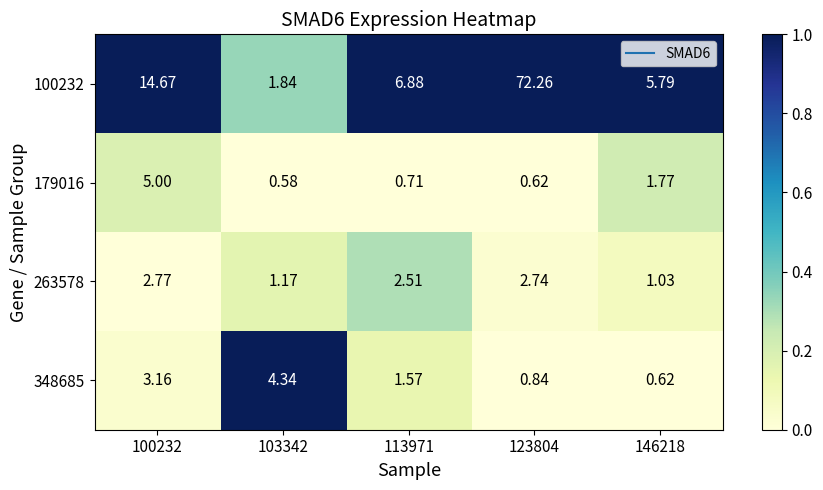

Count the number of data series in this chart.

4